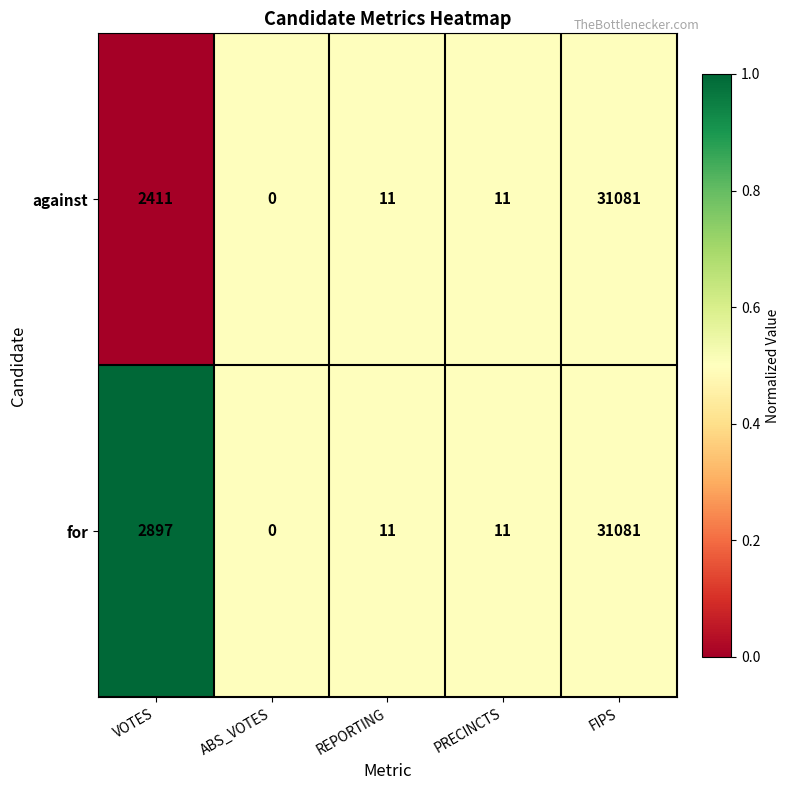

Reading right to left, transcribe all the data shown in this chart.

against: FIPS=31081	PRECINCTS=11	REPORTING=11	ABS_VOTES=0	VOTES=2411
for: FIPS=31081	PRECINCTS=11	REPORTING=11	ABS_VOTES=0	VOTES=2897